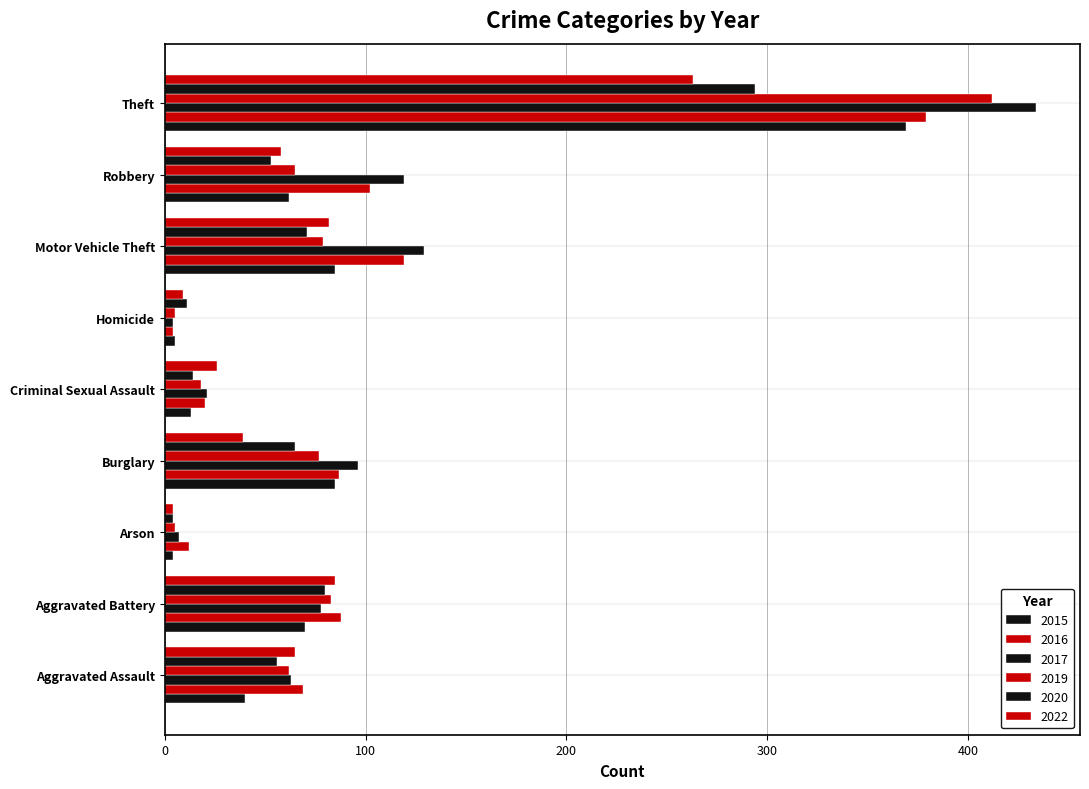

At which category is the sum across all series the highest?

Theft